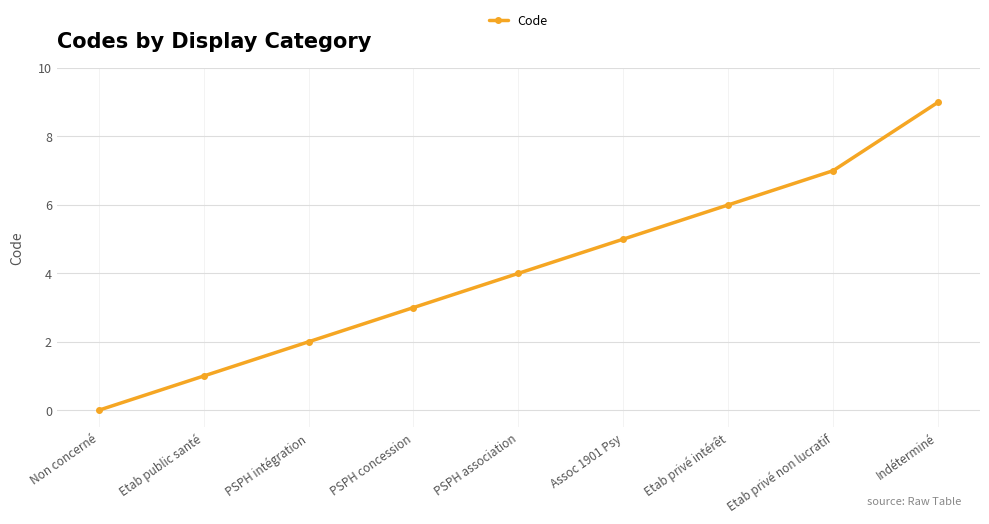

Does the chart have visible grid lines?

Yes